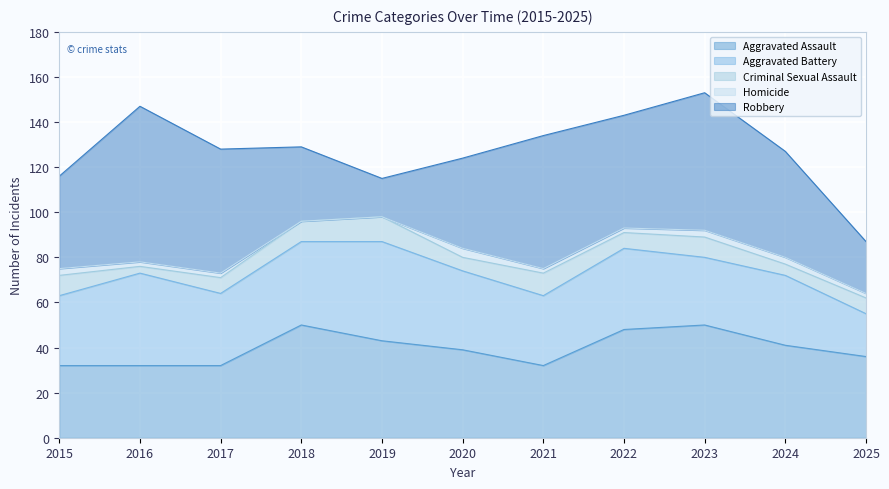

Where do Aggravated Assault and Robbery first cross each other?

2017 and 2018